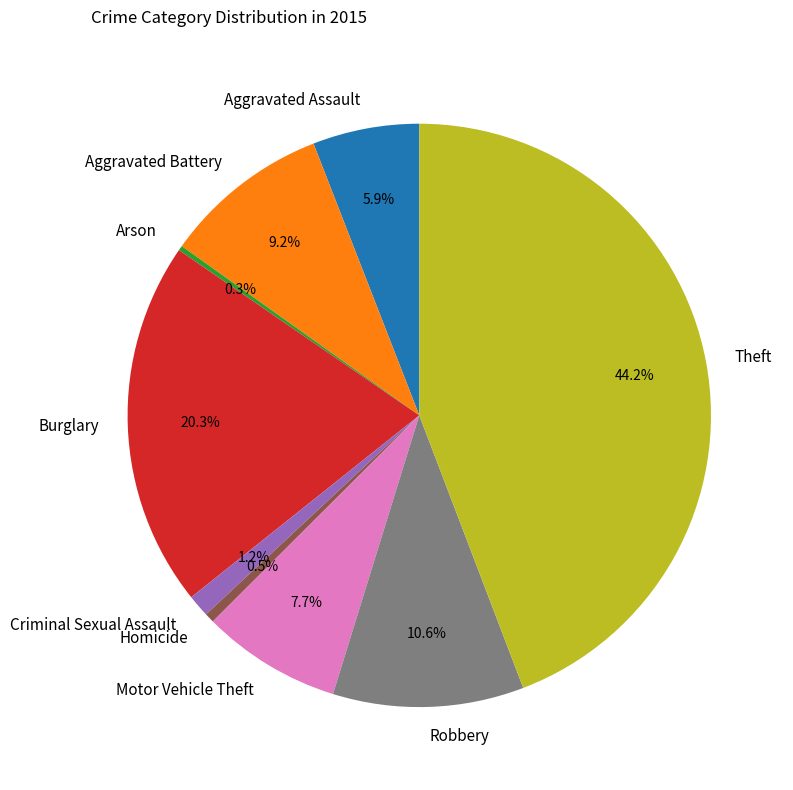

What is the total percentage of Motor Vehicle Theft and Aggravated Assault?

13.6%